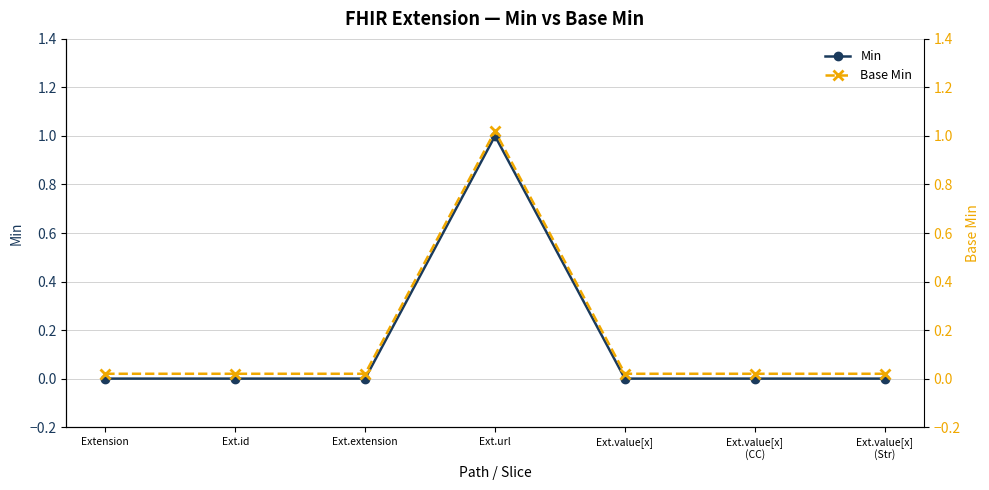

Reading left to right, list all the values displayed in this chart.

Min: Extension=0.0	Ext.id=0.0	Ext.extension=0.0	Ext.url=1.0	Ext.value[x]=0.0	Ext.value[x]
(CC)=0.0	Ext.value[x]
(Str)=0.0
Base Min: Extension=0.0	Ext.id=0.0	Ext.extension=0.0	Ext.url=1.0	Ext.value[x]=0.0	Ext.value[x]
(CC)=0.0	Ext.value[x]
(Str)=0.0